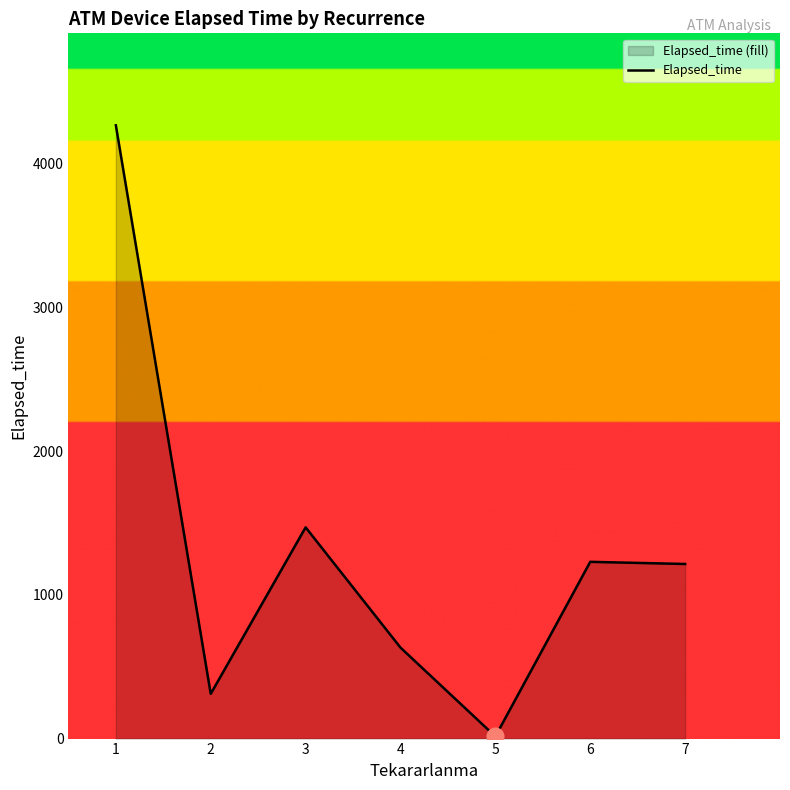

How many data points does each series have?

7